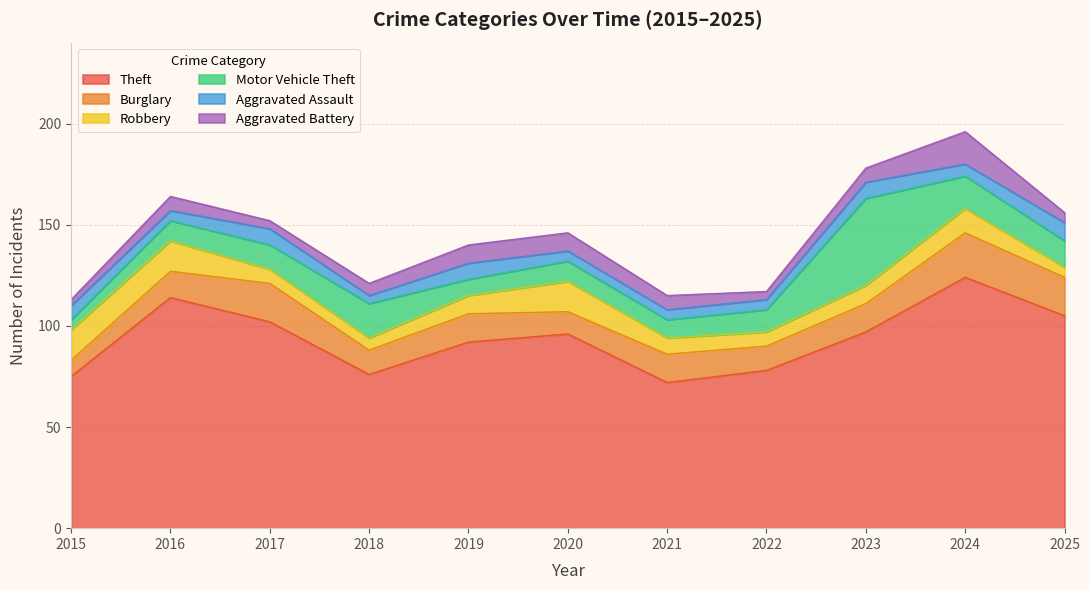

What is the difference between the highest and lowest values at 2022?

74